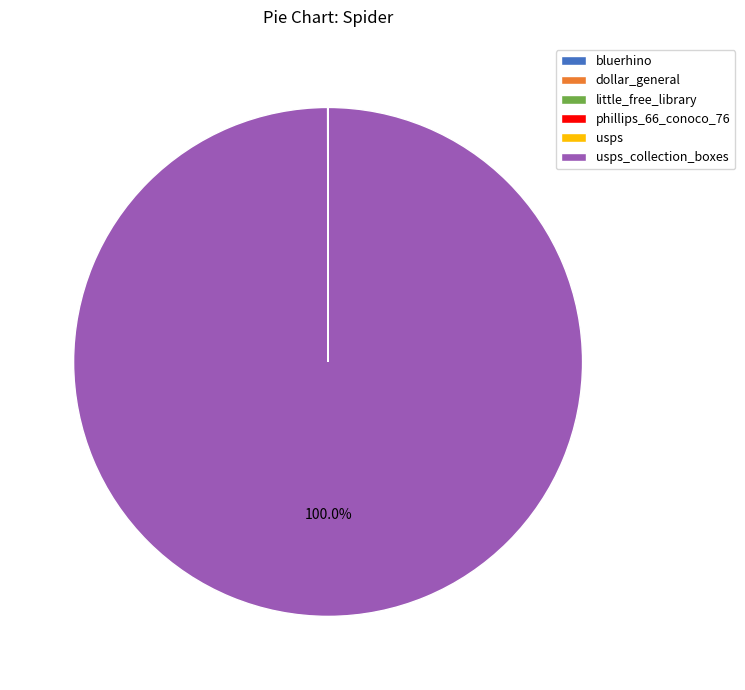

Is there any slice that represents more than half of the pie?

Yes